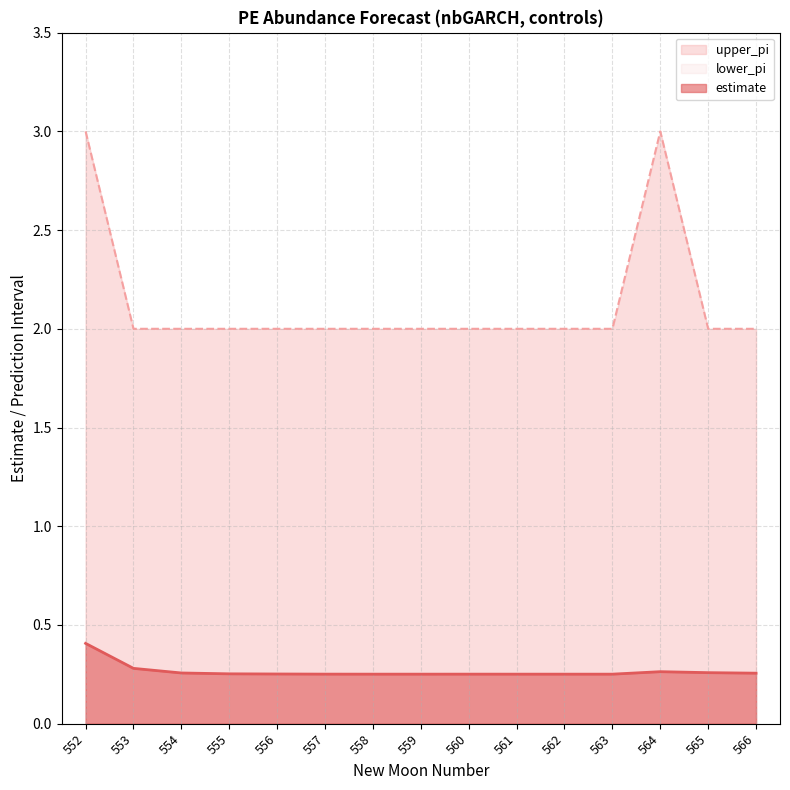

Is it true that estimate equals 0.3 at 566?

True